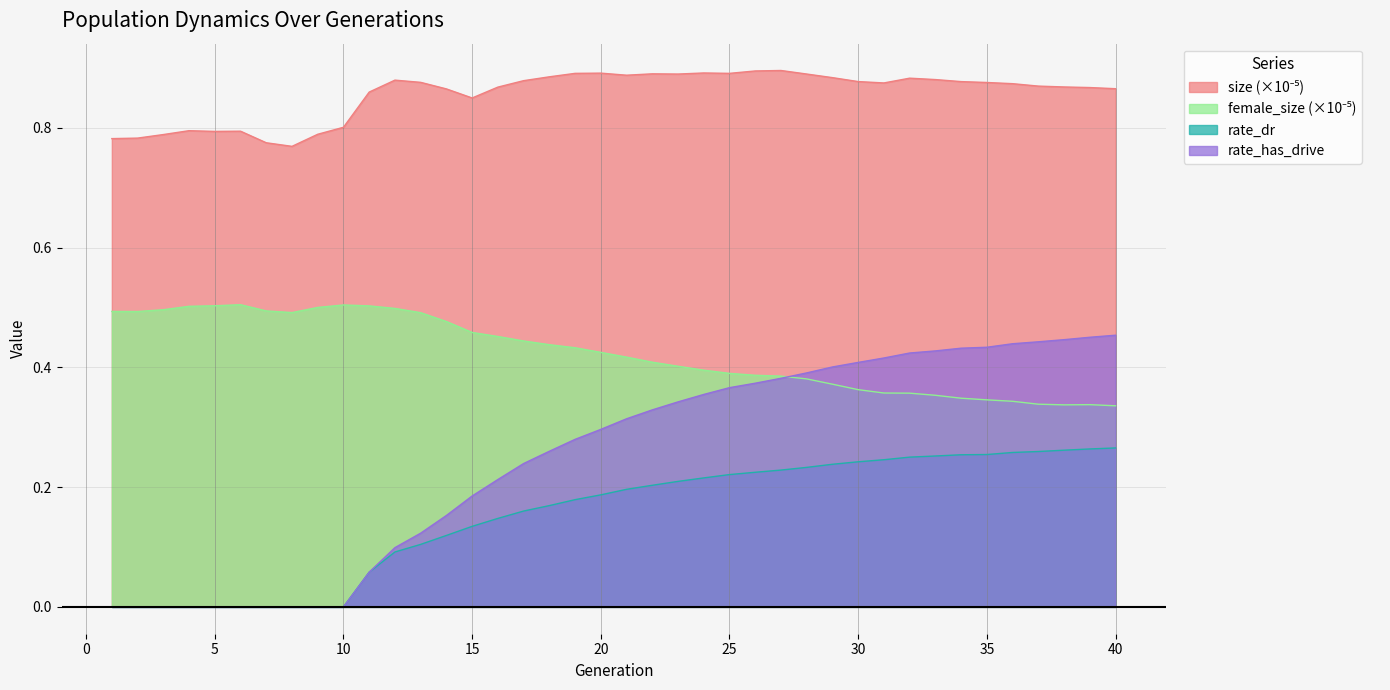

What is the sum of the female_size values at 40 and 18?

0.8